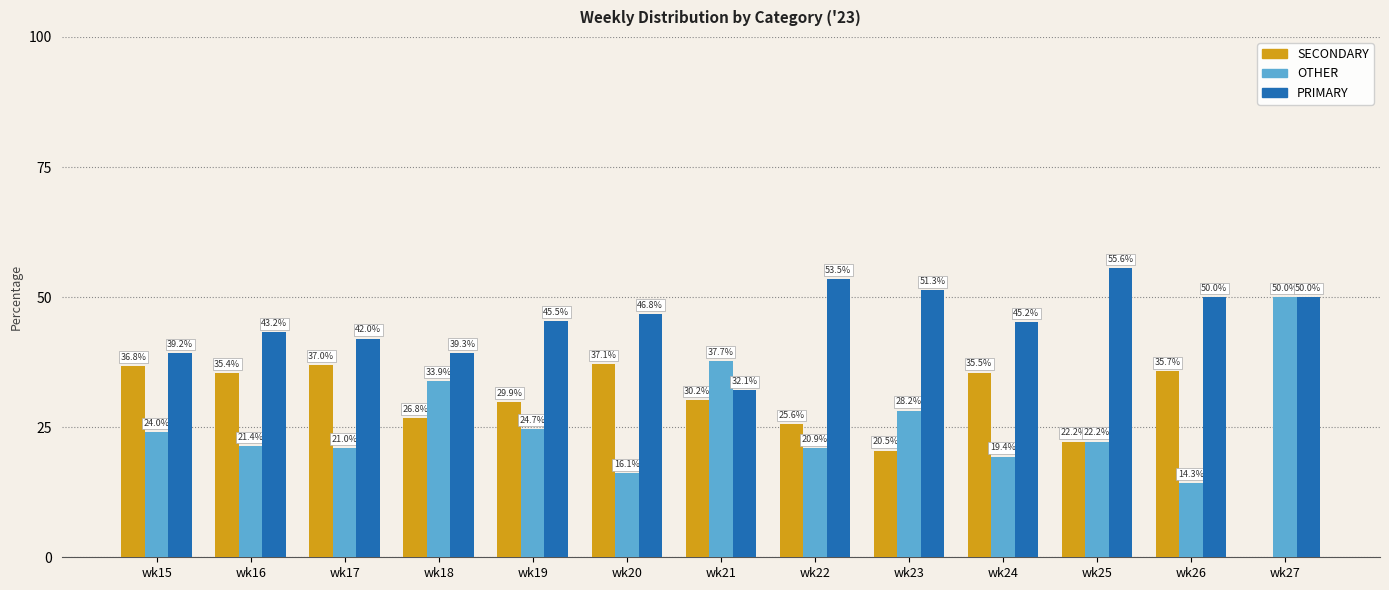

Which series has the largest total across all categories?

PRIMARY